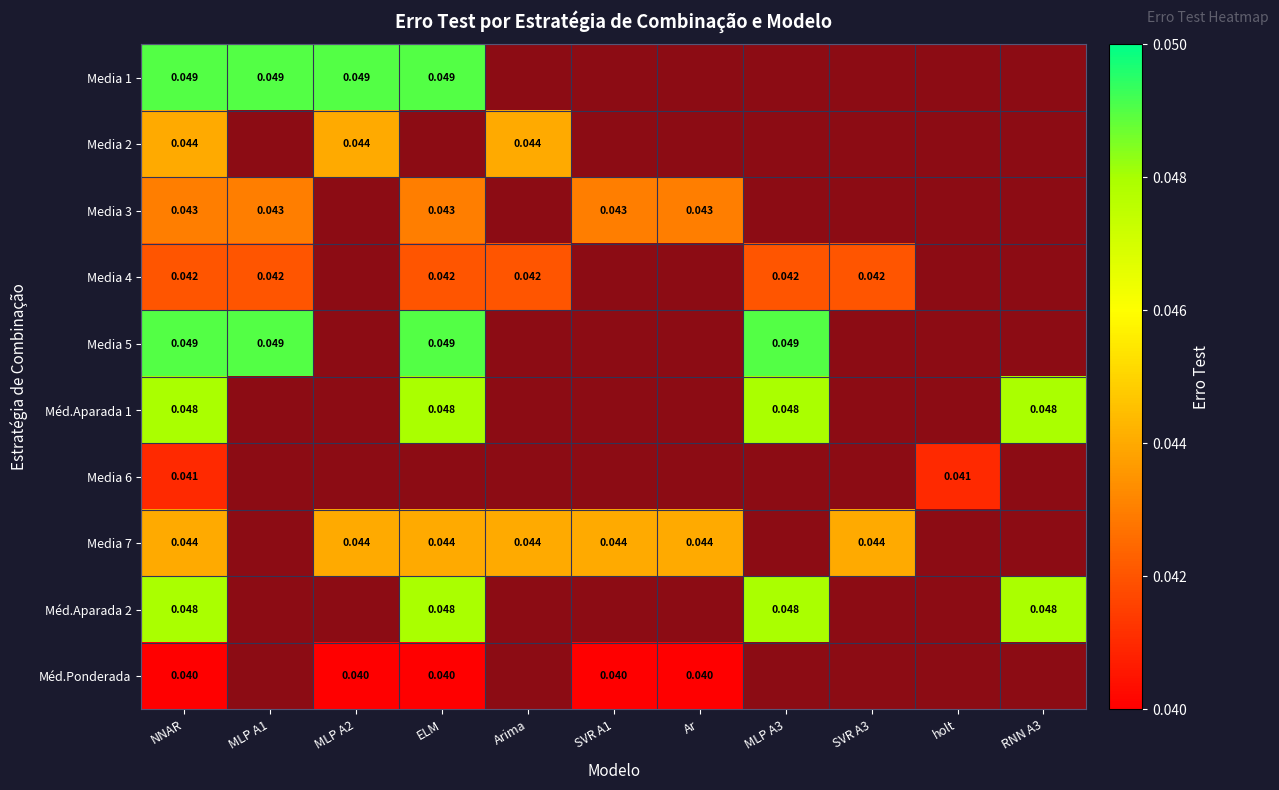

At which label is Media 3 closest to 0?

NNAR